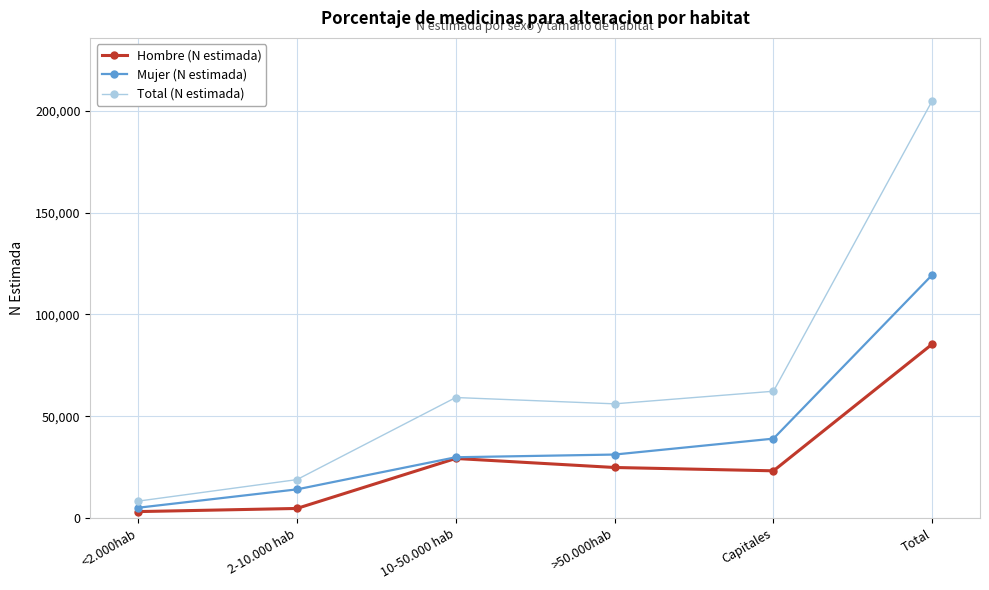

What is the sum of all Total (N estimada) values?

409894